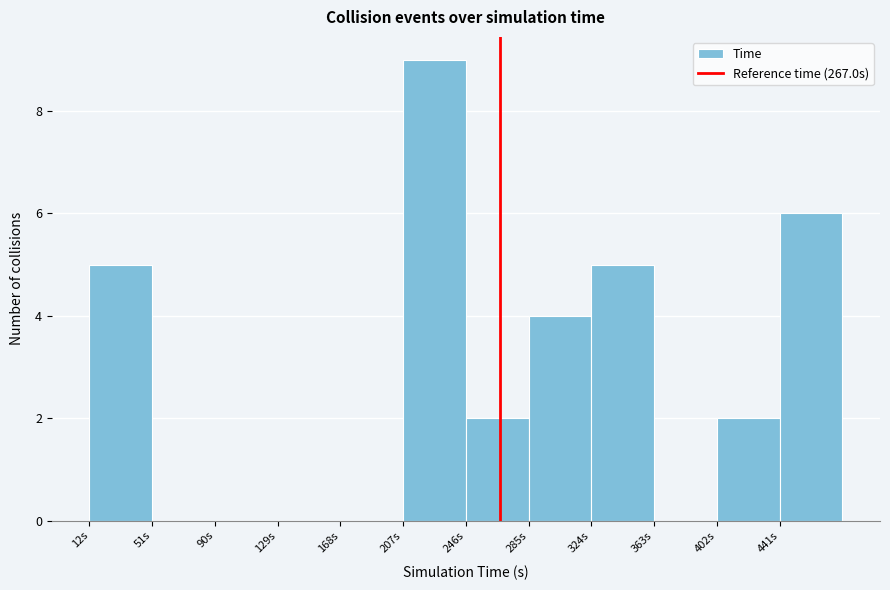

Reading left to right, list every bar in this chart as the range it spans on the x-axis followed by its height. Neither the bar edges nor the heights are printed on the chart, so give them approximately, as read against the axes.

12 to 51: 5
51 to 90: 0
90 to 129: 0
129 to 168: 0
168 to 207: 0
207 to 246: 9
246 to 285: 2
285 to 324: 4
324 to 363: 5
363 to 402: 0
402 to 441: 2
441 to 480: 6